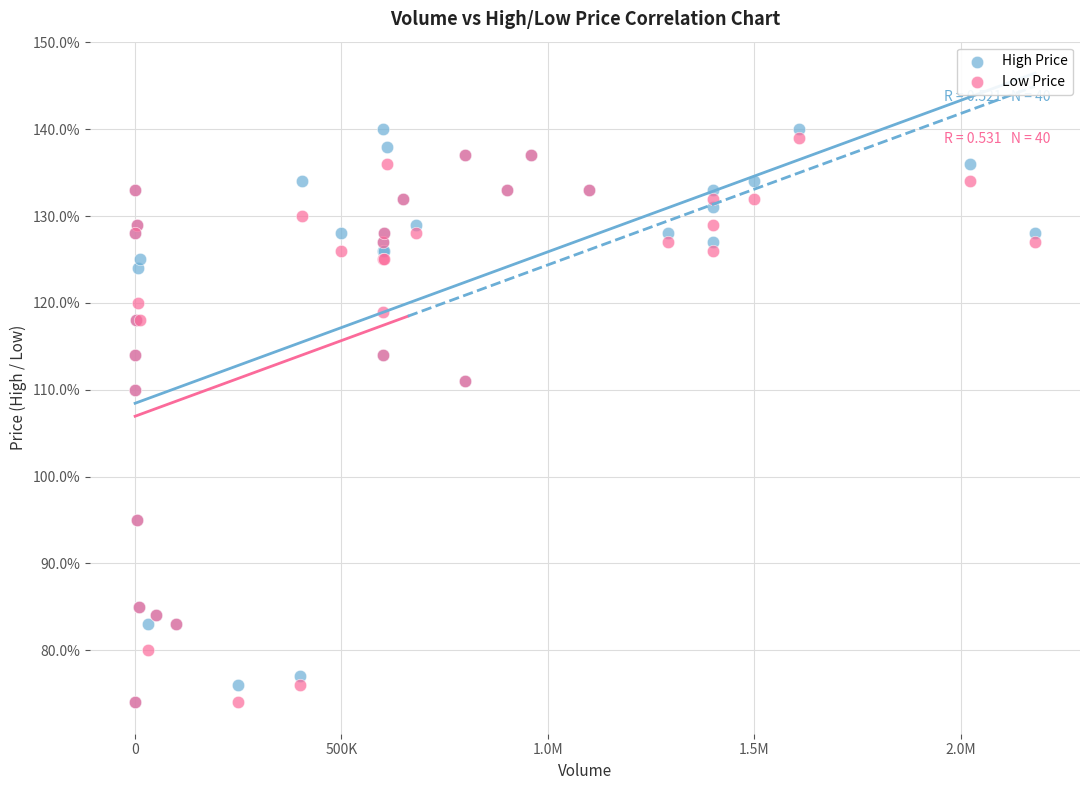

Which series has the largest Y range (max minus min)?

High Price